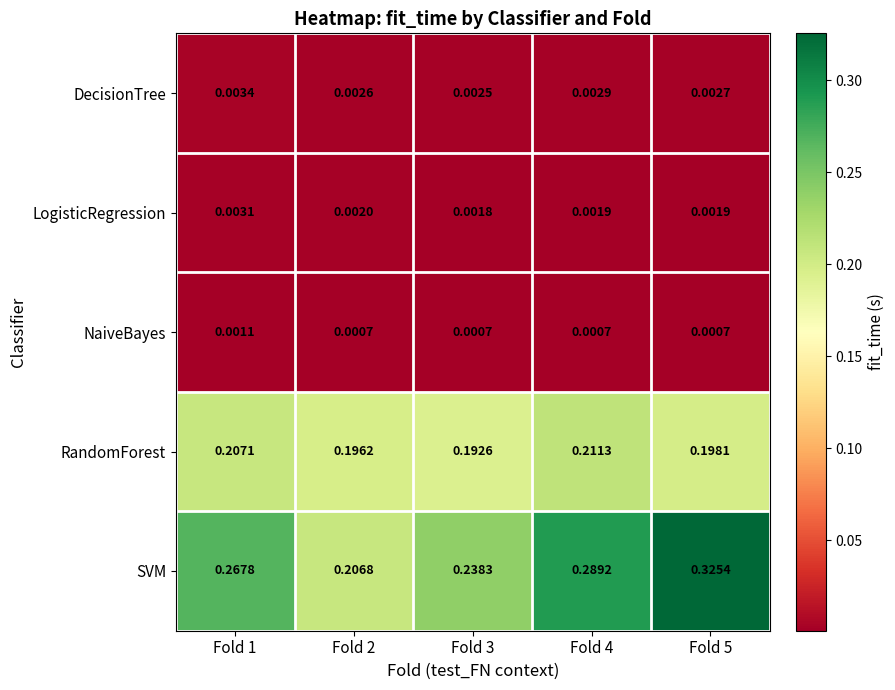

Which series changed the most between Fold 1 and Fold 3?

SVM